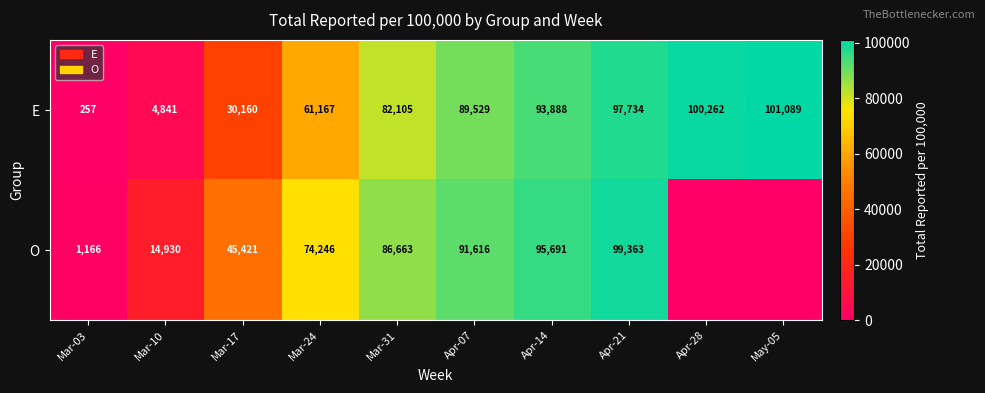

List the labels in order of E value, smallest first.

Mar-03, Mar-10, Mar-17, Mar-24, Mar-31, Apr-07, Apr-14, Apr-21, Apr-28, May-05